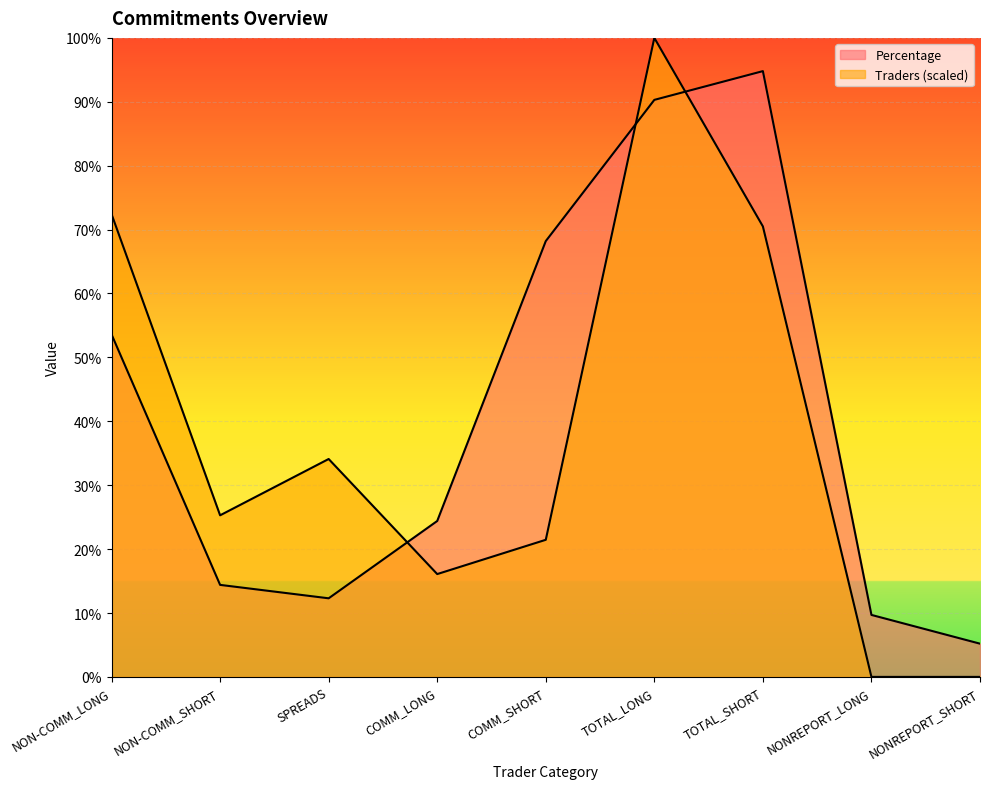

How many values in the Percentage series are below 24?

4